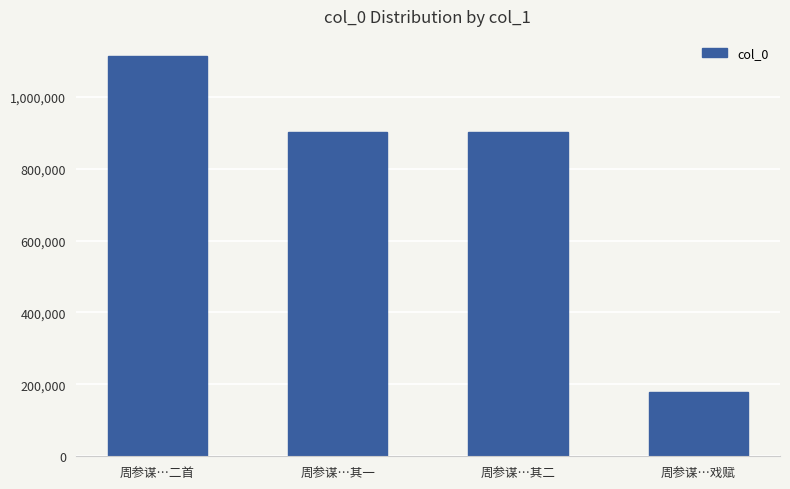

How many bars are there in total?

4